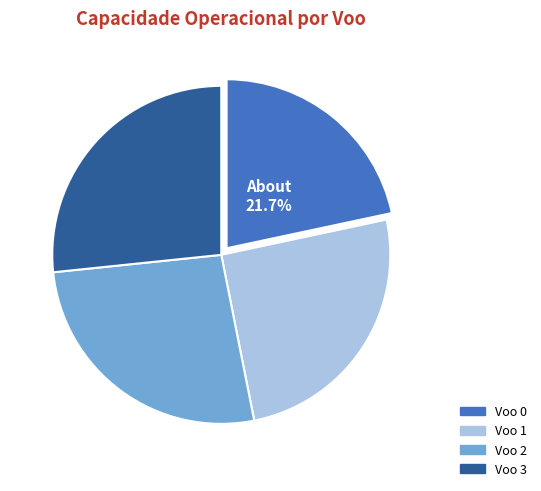

How many segments does this pie chart have?

4